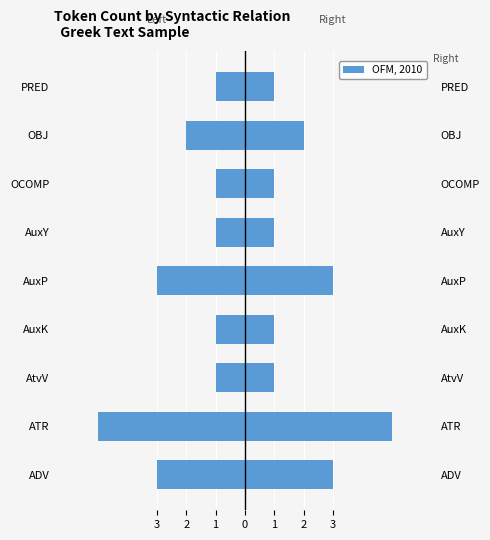

The value at AuxY is -1. True or false?

True